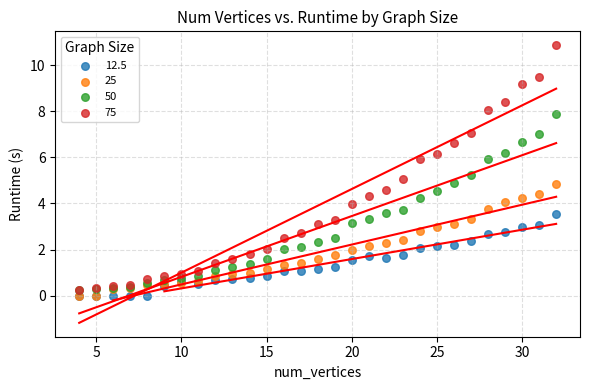

Which series has the largest Y range (max minus min)?

75